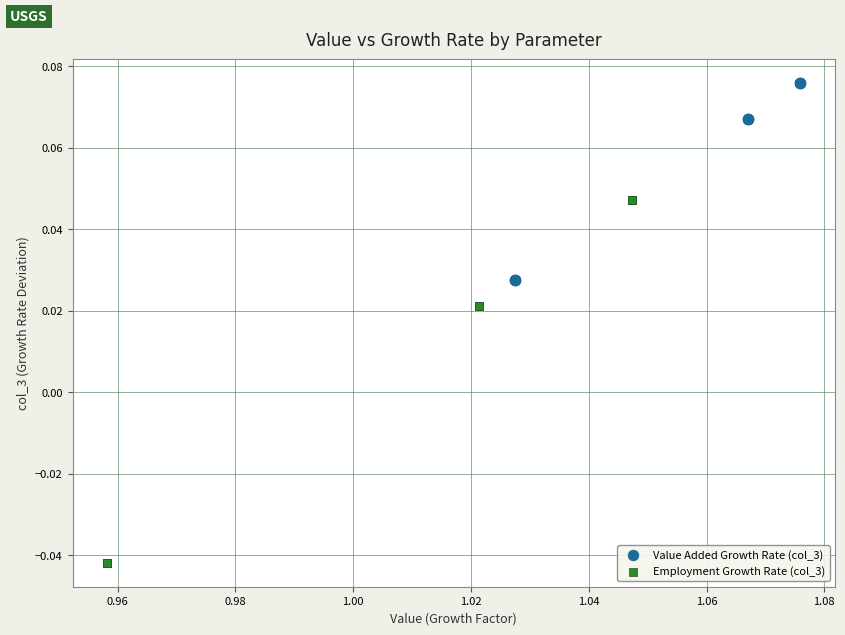

Which series reaches the maximum Y coordinate?

Value Added Growth Rate (col_3)